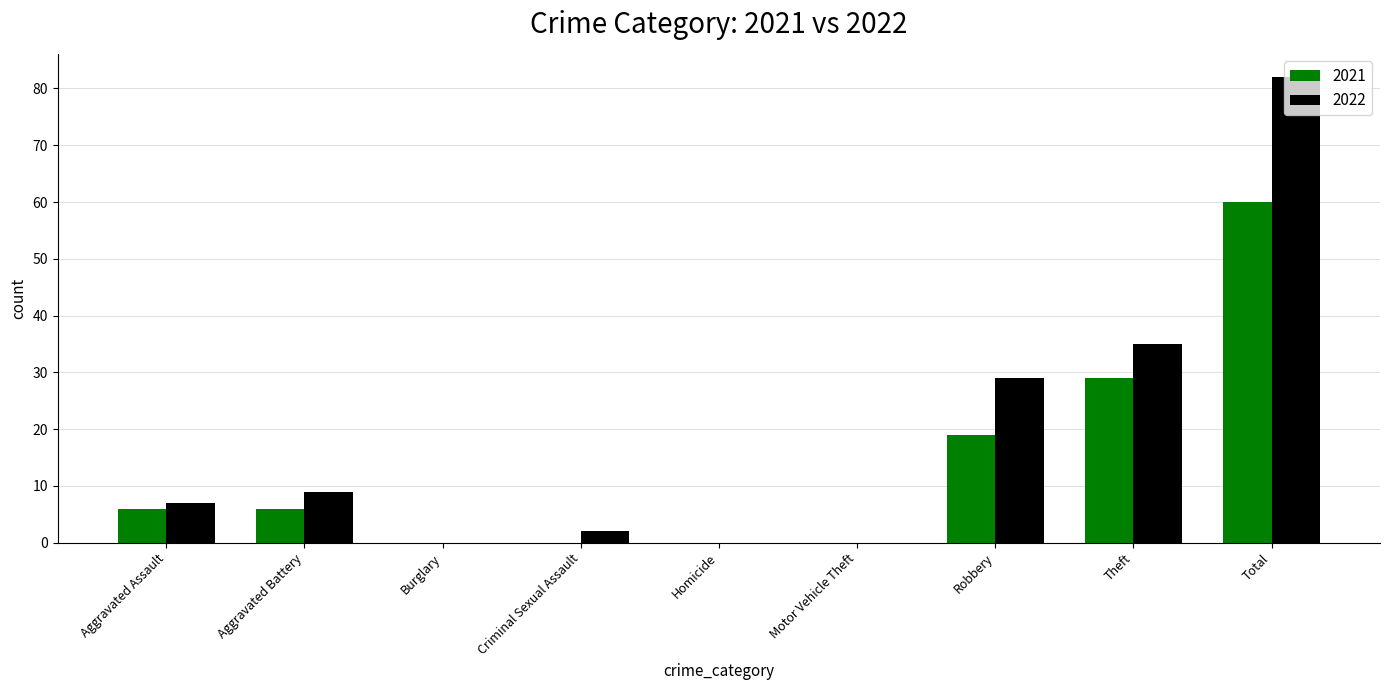

What is the highest value of the 2021 series?

60